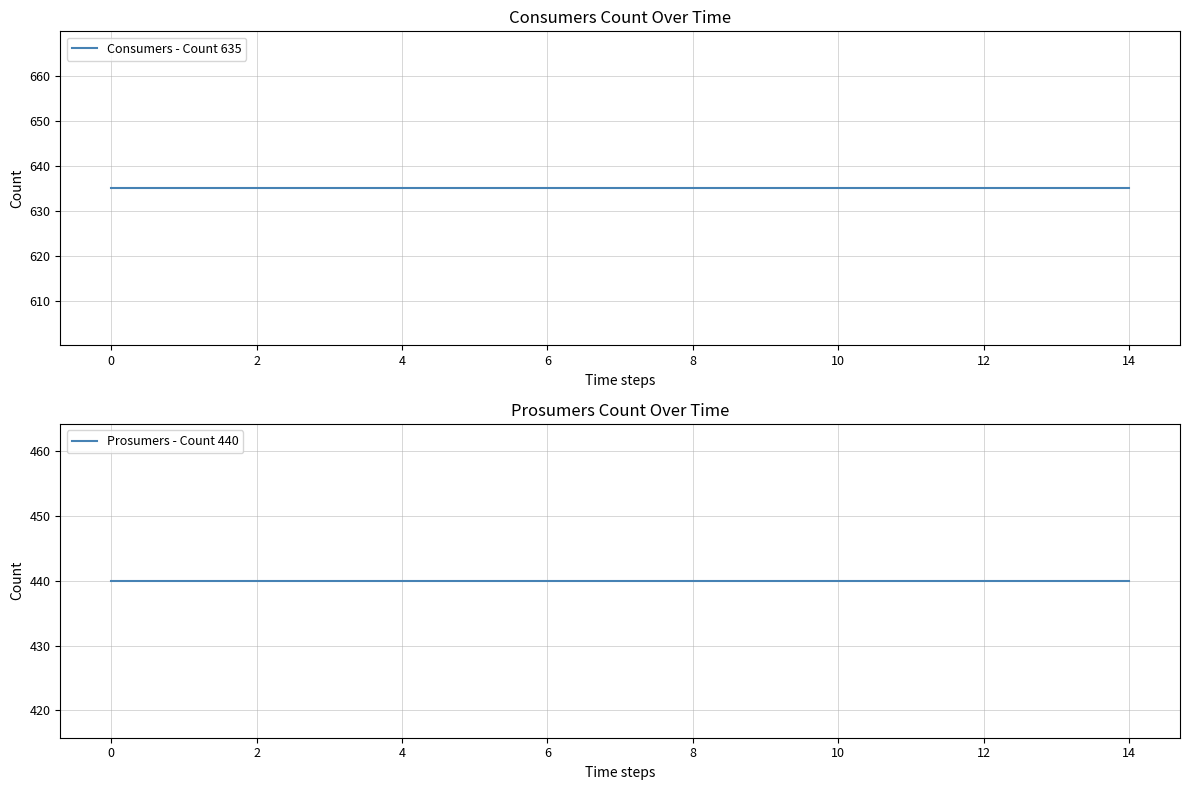

Is the value of Consumers - Count 635 at 12 greater than the value of Prosumers - Count 440 at 14?

Yes